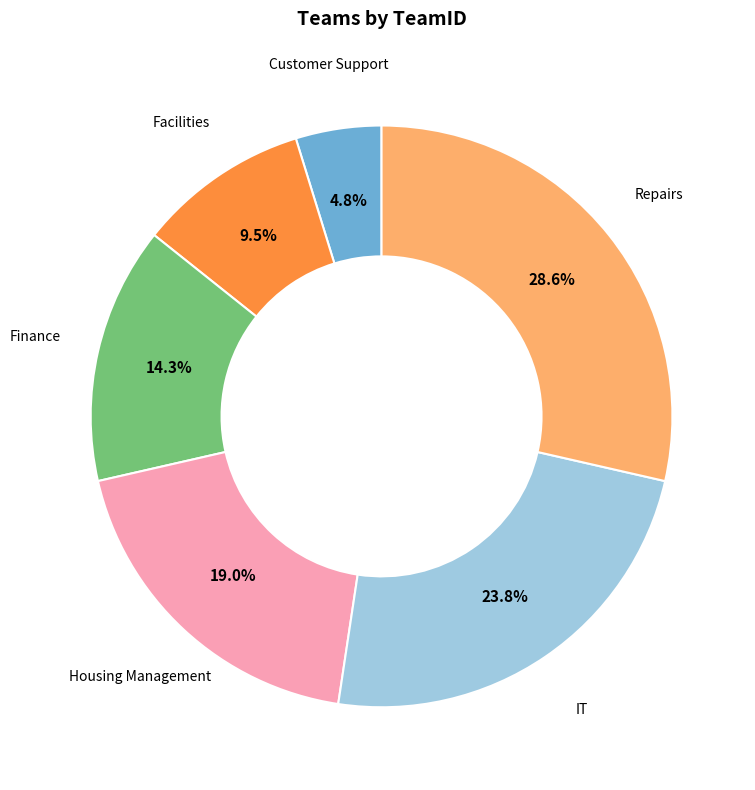

Does any single category account for the majority?

No